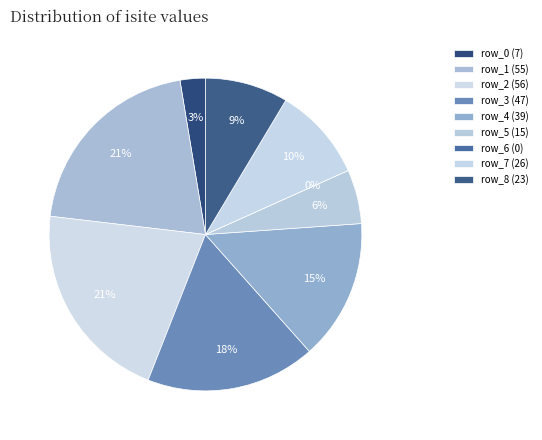

To the nearest percent, what is the difference between the largest and smallest slice percentages?

21%